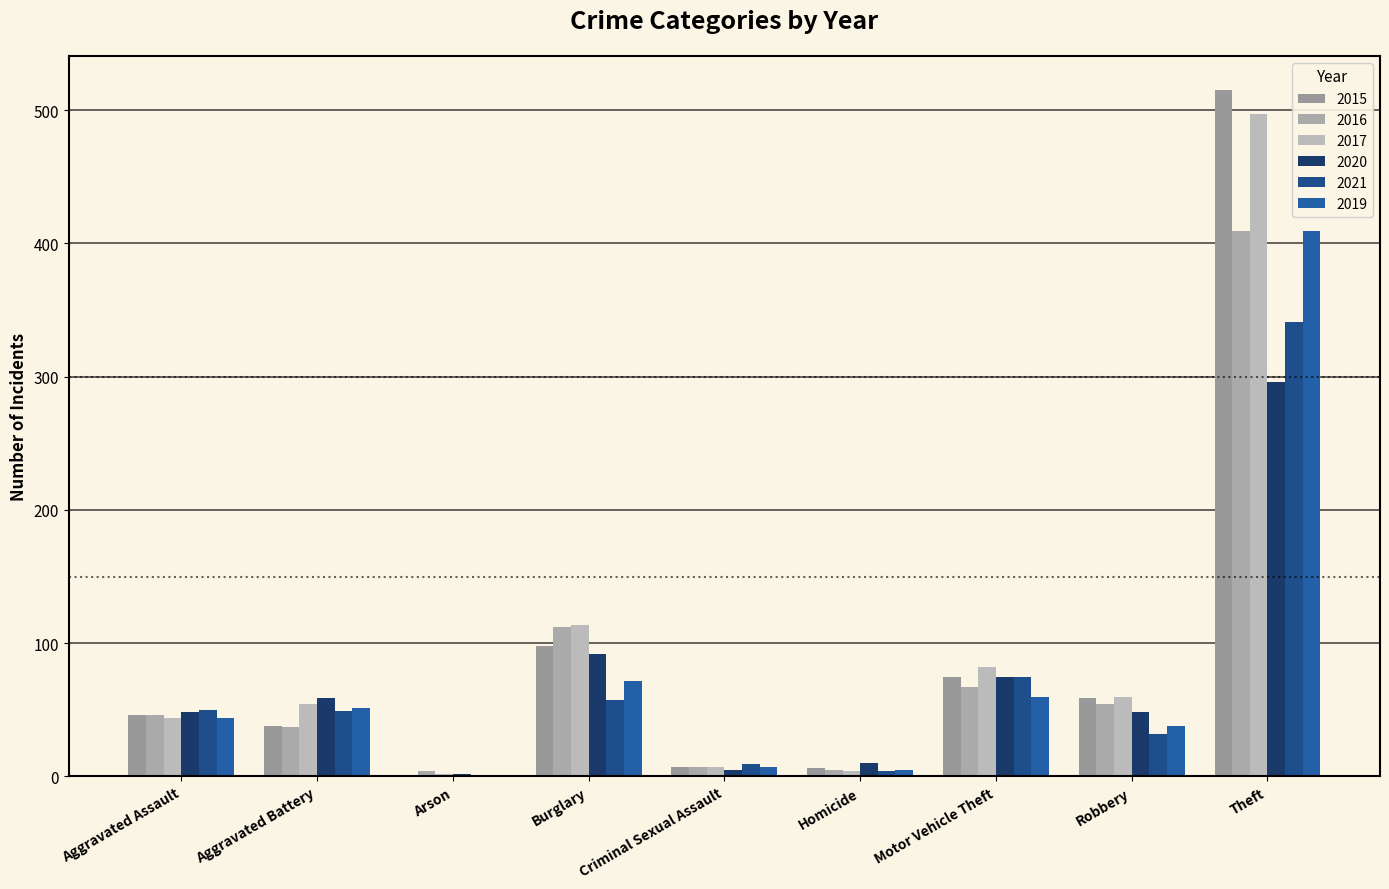

Reading left to right, list all the values displayed in this chart.

2015: Aggravated Assault=46	Aggravated Battery=38	Arson=1	Burglary=98	Criminal Sexual Assault=7	Homicide=6	Motor Vehicle Theft=75	Robbery=59	Theft=515
2016: Aggravated Assault=46	Aggravated Battery=37	Arson=4	Burglary=112	Criminal Sexual Assault=7	Homicide=5	Motor Vehicle Theft=67	Robbery=54	Theft=409
2017: Aggravated Assault=44	Aggravated Battery=54	Arson=2	Burglary=114	Criminal Sexual Assault=7	Homicide=4	Motor Vehicle Theft=82	Robbery=60	Theft=497
2020: Aggravated Assault=48	Aggravated Battery=59	Arson=2	Burglary=92	Criminal Sexual Assault=5	Homicide=10	Motor Vehicle Theft=75	Robbery=48	Theft=296
2021: Aggravated Assault=50	Aggravated Battery=49	Arson=1	Burglary=57	Criminal Sexual Assault=9	Homicide=4	Motor Vehicle Theft=75	Robbery=32	Theft=341
2019: Aggravated Assault=44	Aggravated Battery=51	Arson=0	Burglary=72	Criminal Sexual Assault=7	Homicide=5	Motor Vehicle Theft=60	Robbery=38	Theft=409